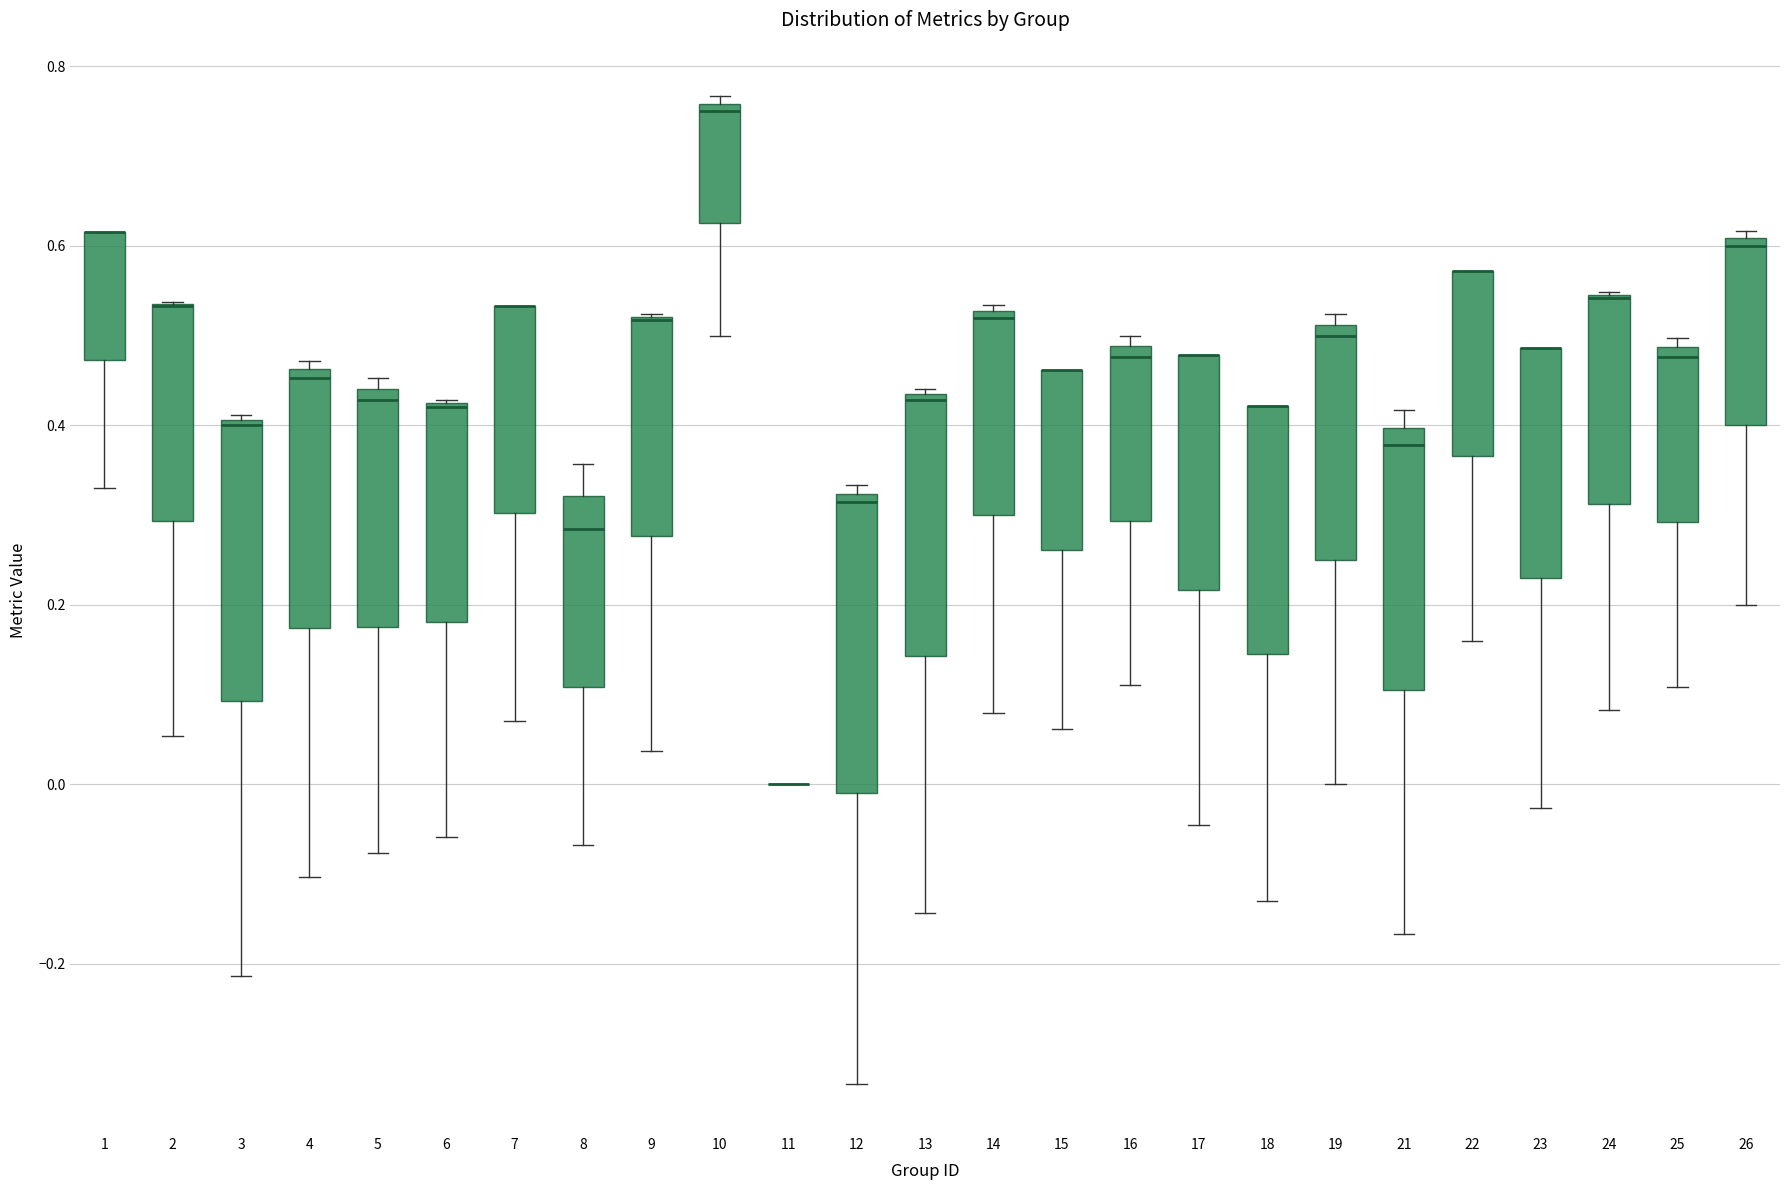

Reading left to right, read every box against the y-axis: the position of its median line, the range the box covers, and the ends of its whiskers. The values are not printed on the chart, so give them approximately, as read against the axis.

1: median 0.62 (drawn on the box's upper edge), box 0.48 to 0.62, whiskers 0.32 to 0.62
2: median 0.54 (drawn on the box's upper edge), box 0.30 to 0.54, whiskers 0.06 to 0.54
3: median 0.40, box 0.10 to 0.40, whiskers -0.22 to 0.42
4: median 0.46 (just below the box's upper edge), box 0.18 to 0.46, whiskers -0.10 to 0.48
5: median 0.42, box 0.18 to 0.44, whiskers -0.08 to 0.46
6: median 0.42 (drawn on the box's upper edge), box 0.18 to 0.42, whiskers -0.06 to 0.42
7: median 0.54 (drawn on the box's upper edge), box 0.30 to 0.54, whiskers 0.08 to 0.54
8: median 0.28, box 0.10 to 0.32, whiskers -0.06 to 0.36
9: median 0.52 (drawn on the box's upper edge), box 0.28 to 0.52, whiskers 0.04 to 0.52
10: median 0.76 (just below the box's upper edge), box 0.62 to 0.76, whiskers 0.50 to 0.76 (just above the box's upper edge)
11: box collapsed to a line at 0.00, whiskers 0.00 to 0.00
12: median 0.32 (just below the box's upper edge), box 0.00 to 0.32, whiskers -0.34 to 0.34
13: median 0.42, box 0.14 to 0.44, whiskers -0.14 to 0.44
14: median 0.52 (just below the box's upper edge), box 0.30 to 0.52, whiskers 0.08 to 0.54
15: median 0.46 (drawn on the box's upper edge), box 0.26 to 0.46, whiskers 0.06 to 0.46
16: median 0.48 (just below the box's upper edge), box 0.30 to 0.48, whiskers 0.12 to 0.50
17: median 0.48 (drawn on the box's upper edge), box 0.22 to 0.48, whiskers -0.04 to 0.48
18: median 0.42 (drawn on the box's upper edge), box 0.14 to 0.42, whiskers -0.12 to 0.42
19: median 0.50, box 0.26 to 0.52, whiskers 0.00 to 0.52 (just above the box's upper edge)
21: median 0.38, box 0.10 to 0.40, whiskers -0.16 to 0.42
22: median 0.58 (drawn on the box's upper edge), box 0.36 to 0.58, whiskers 0.16 to 0.58
23: median 0.48 (drawn on the box's upper edge), box 0.22 to 0.48, whiskers -0.02 to 0.48
24: median 0.54 (drawn on the box's upper edge), box 0.32 to 0.54, whiskers 0.08 to 0.54
25: median 0.48 (just below the box's upper edge), box 0.30 to 0.48, whiskers 0.10 to 0.50
26: median 0.60 (just below the box's upper edge), box 0.40 to 0.60, whiskers 0.20 to 0.62